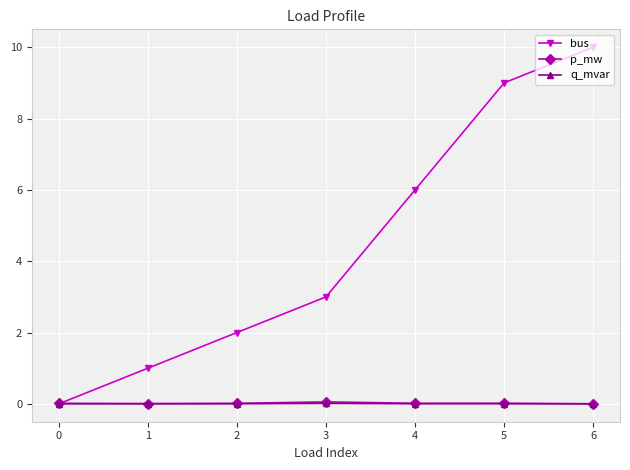

Is the value of bus at 2 greater than the value of q_mvar at 1?

Yes